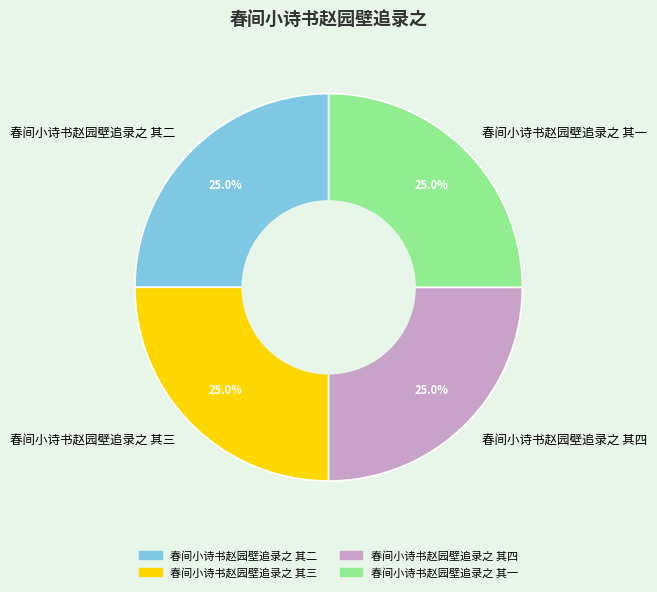

To the nearest percent, what portion does 春间小诗书赵园壁追录之 其一 represent?

25%